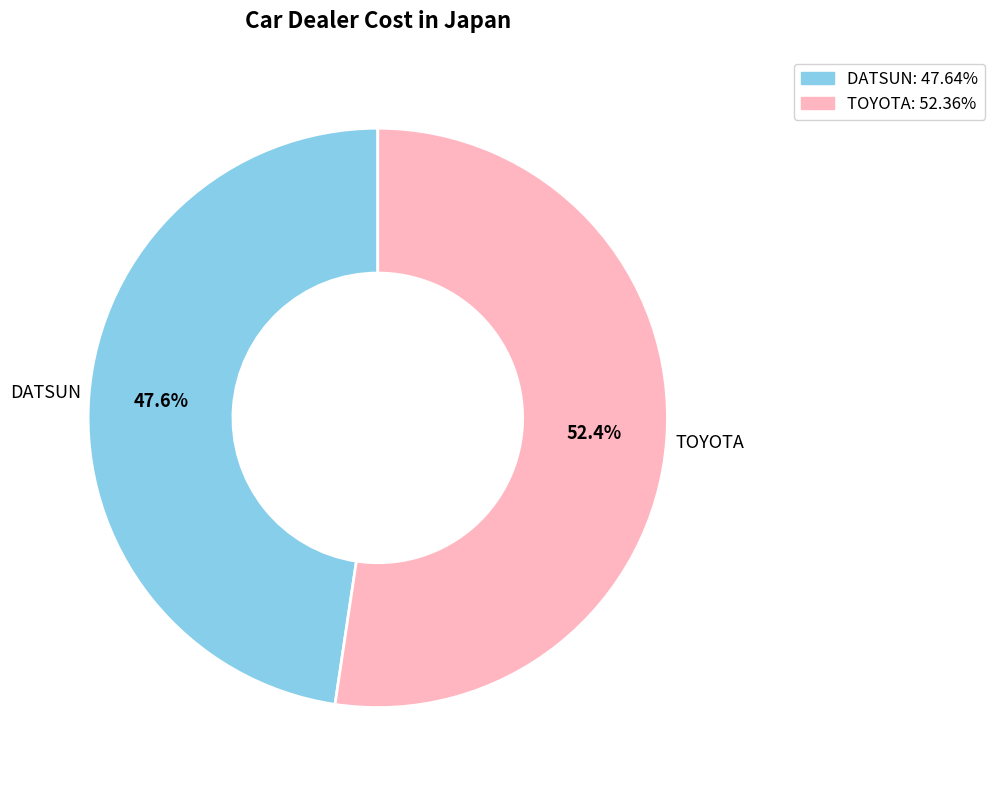

Which category has the biggest portion of the pie?

TOYOTA